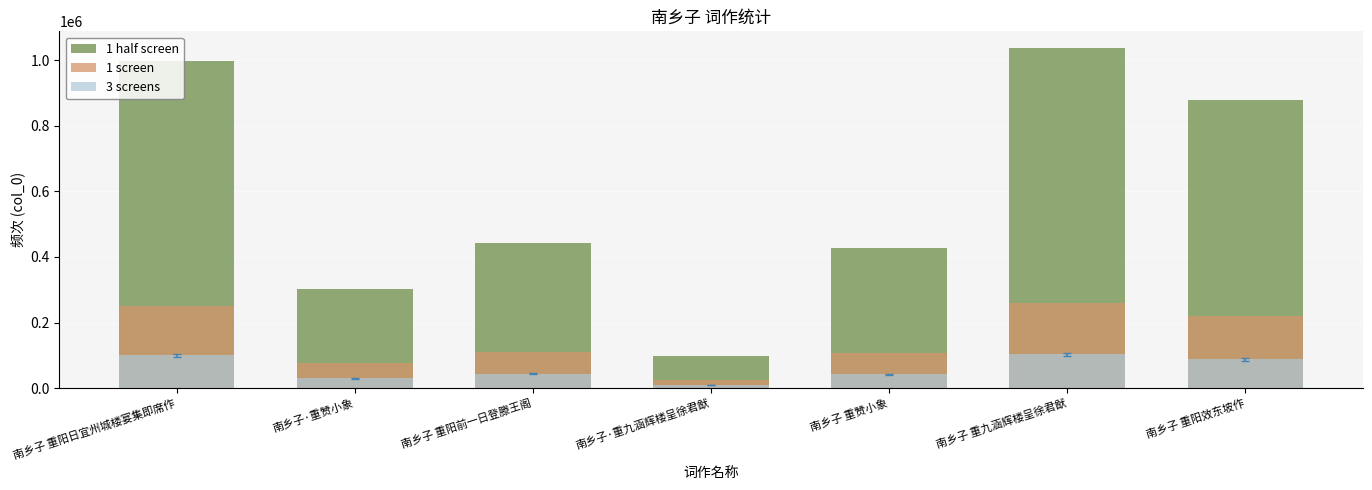

Is it true that 1 half screen equals 132983.3 at 南乡子·重赞小象?

False